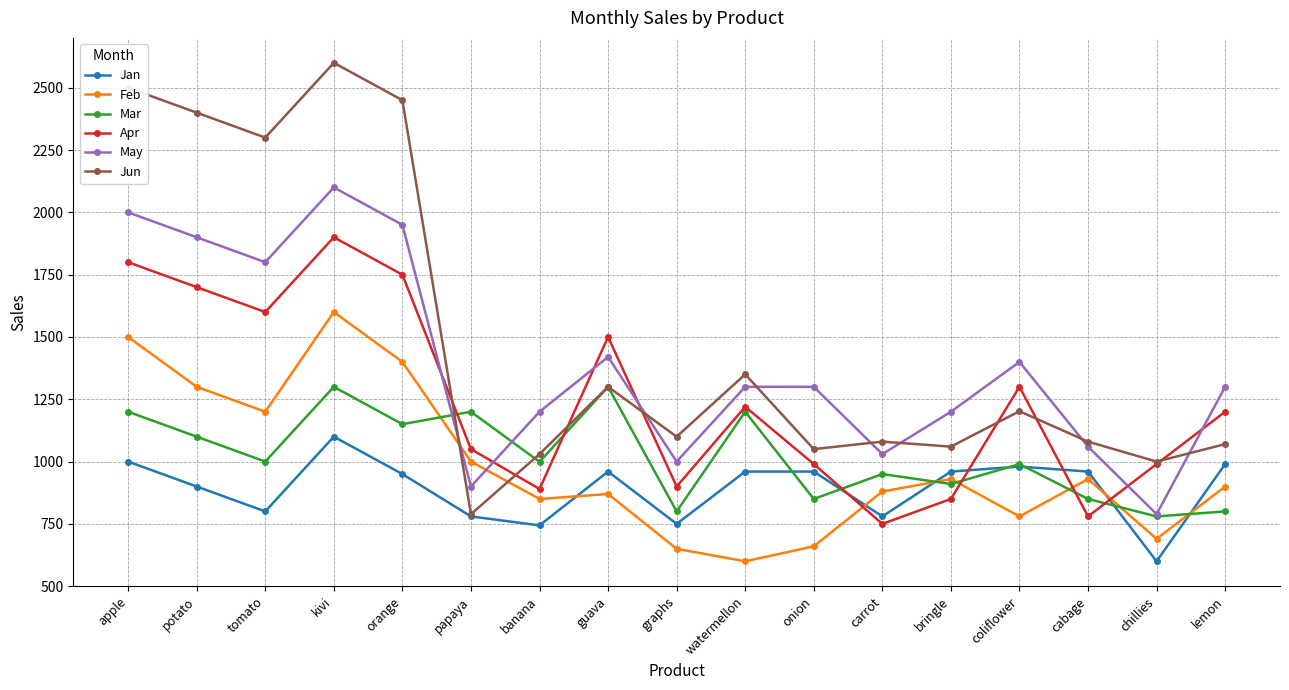

Is it true that May equals 1300 at watermellon?

True